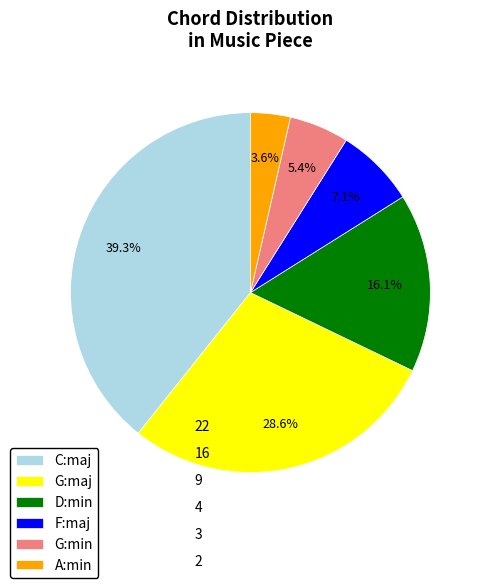

Approximately how many times larger is the value at F:maj compared to A:min?

2.0